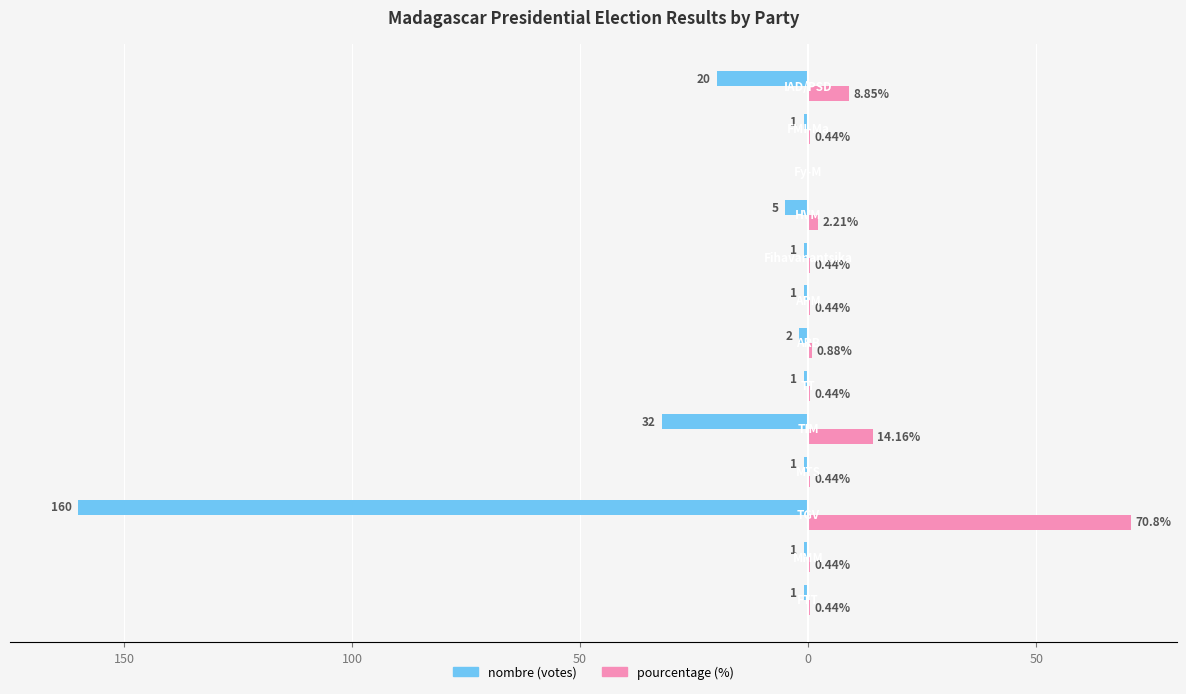

Reading right to left, transcribe all the data shown in this chart.

nombre: -20.0	-1.0	0.0	-5.0	-1.0	-1.0	-2.0	-1.0	-32.0	-1.0	-160.0	-1.0	-1.0
pourcentage: 8.8	0.4	0.0	2.2	0.4	0.4	0.9	0.4	14.2	0.4	70.8	0.4	0.4